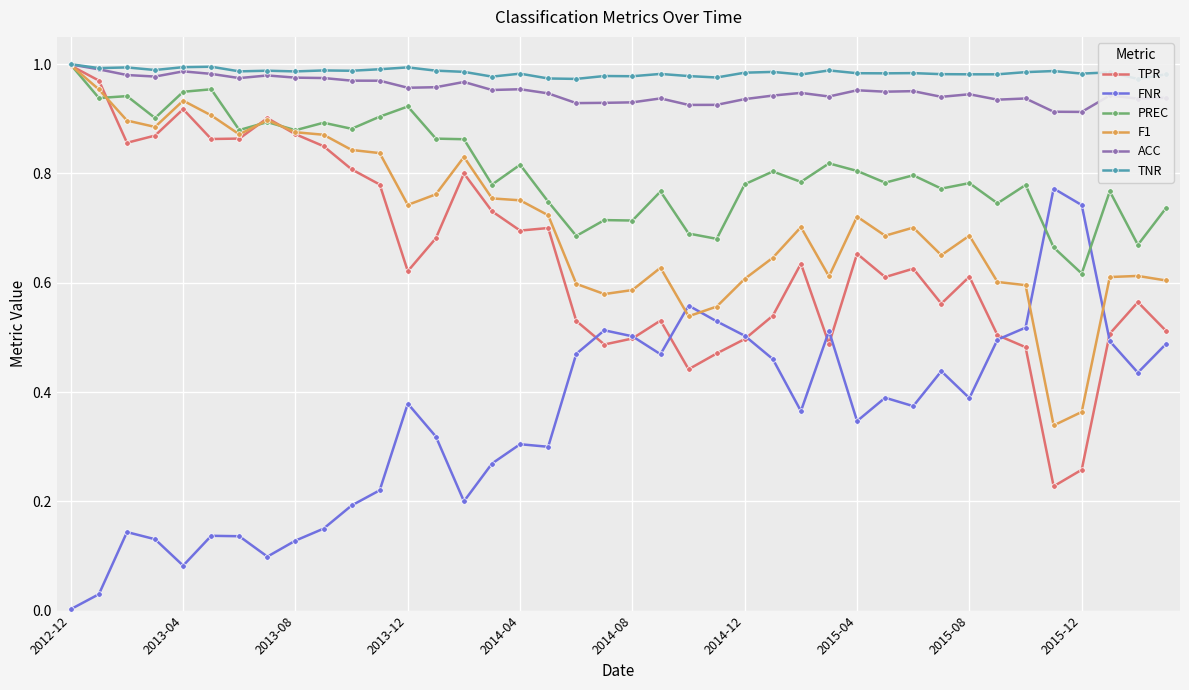

Which category has the lowest value across all series?

2012-12